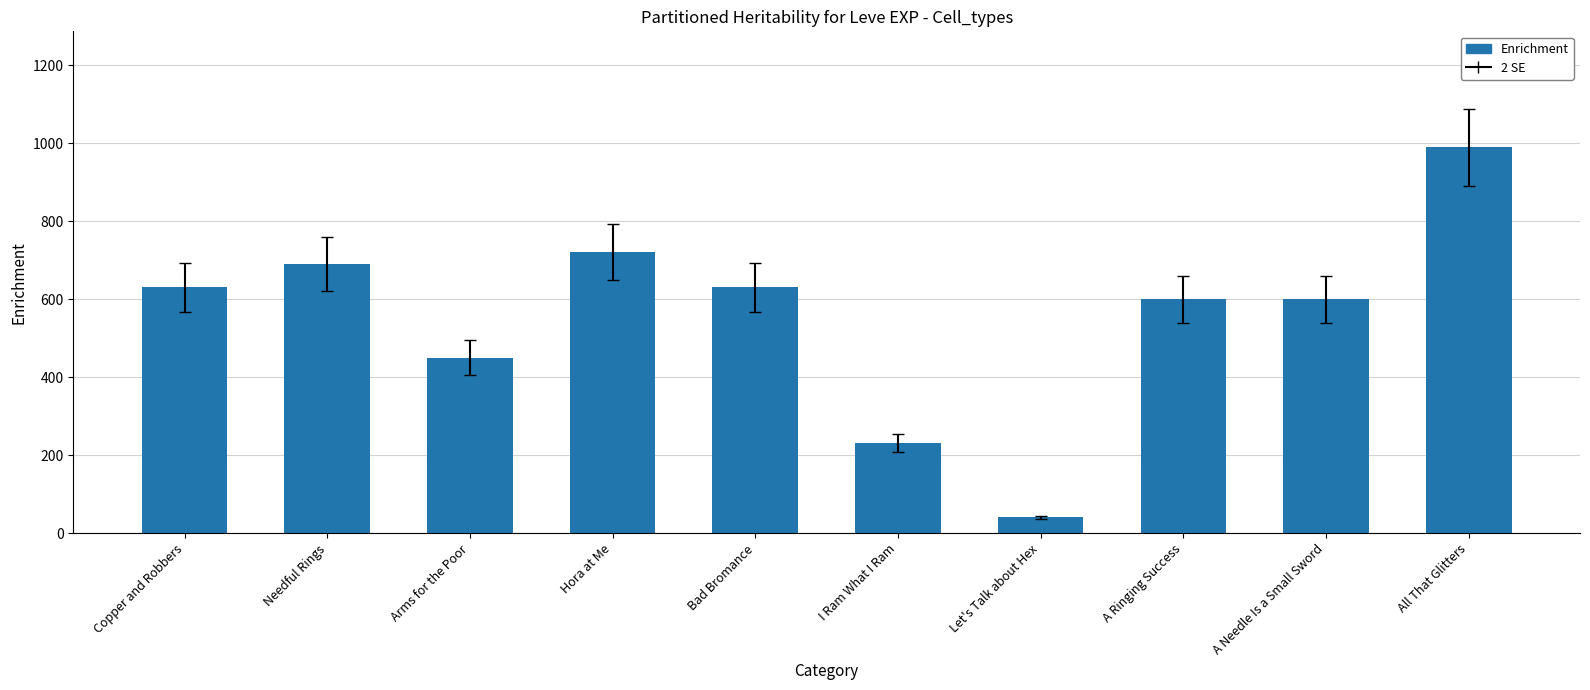

True or false: the data shows 720 at Hora at Me.

True